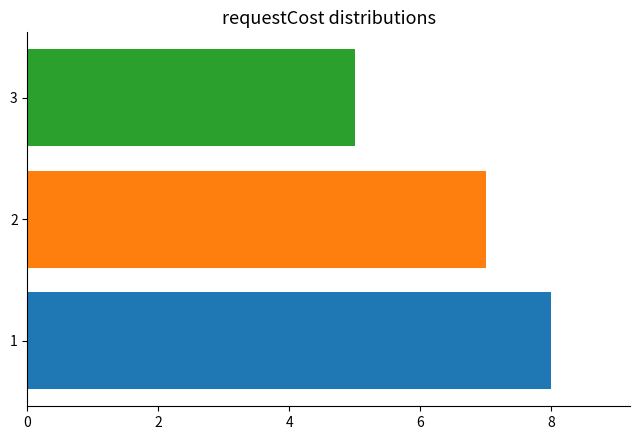

What is the maximum value shown in the chart?

8